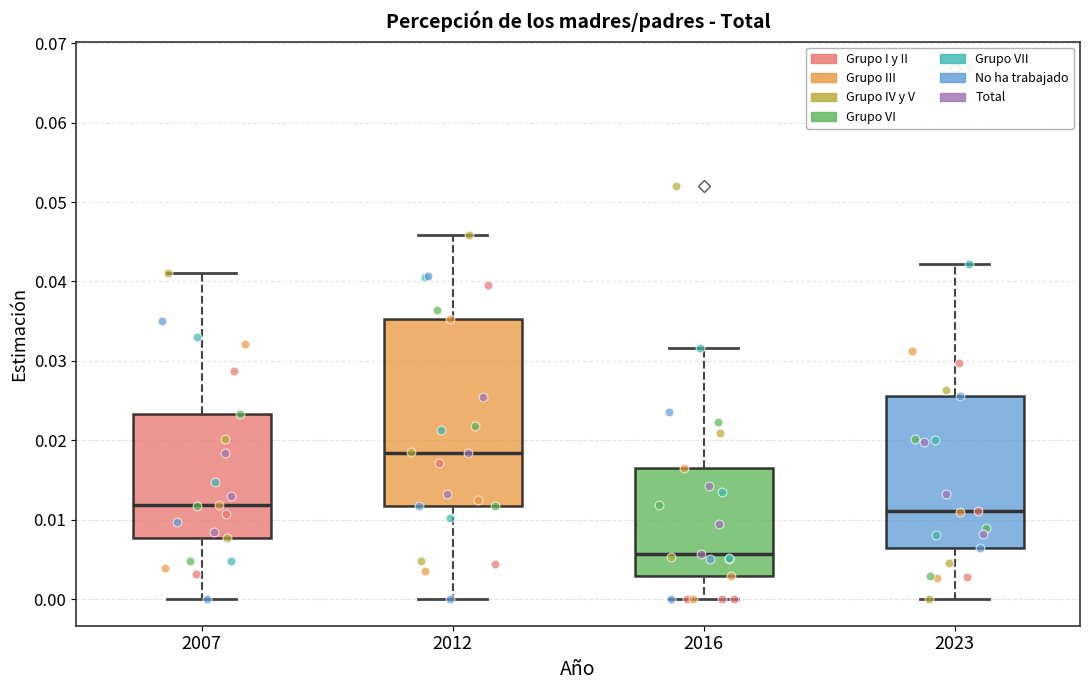

Which box has the highest median line?

2012